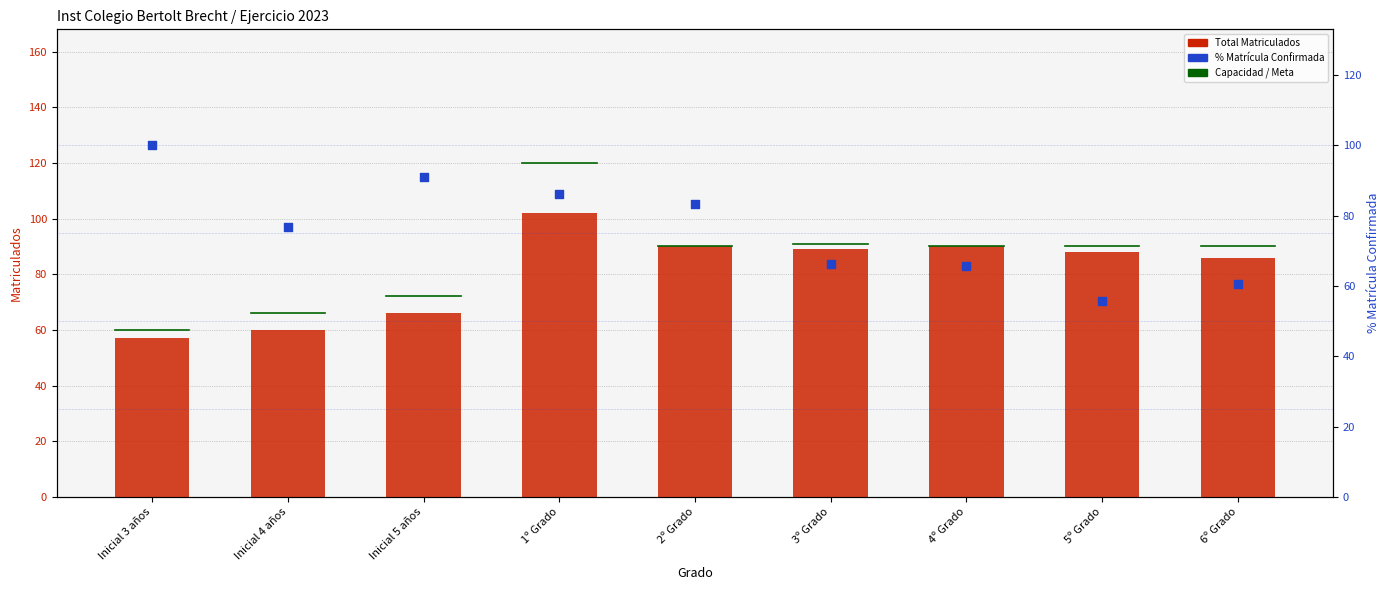

Which series contains the lowest Y value?

% Matrícula Confirmada